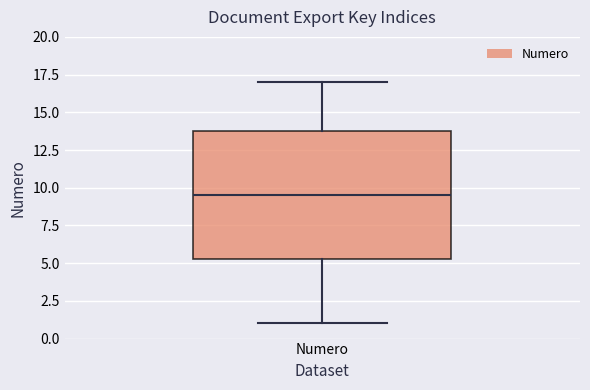

Where does the upper whisker of the box for Numero end on the y-axis? The values are not printed on the chart, so give them approximately, as read against the axis.

17.0